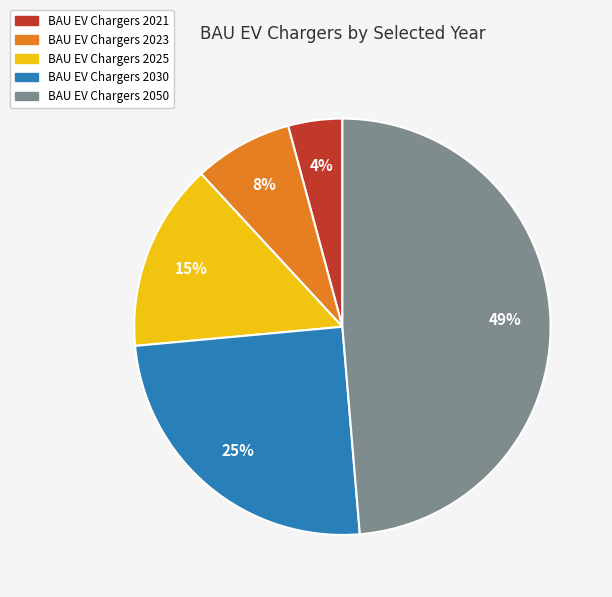

To the nearest percent, what is the average slice percentage?

20%